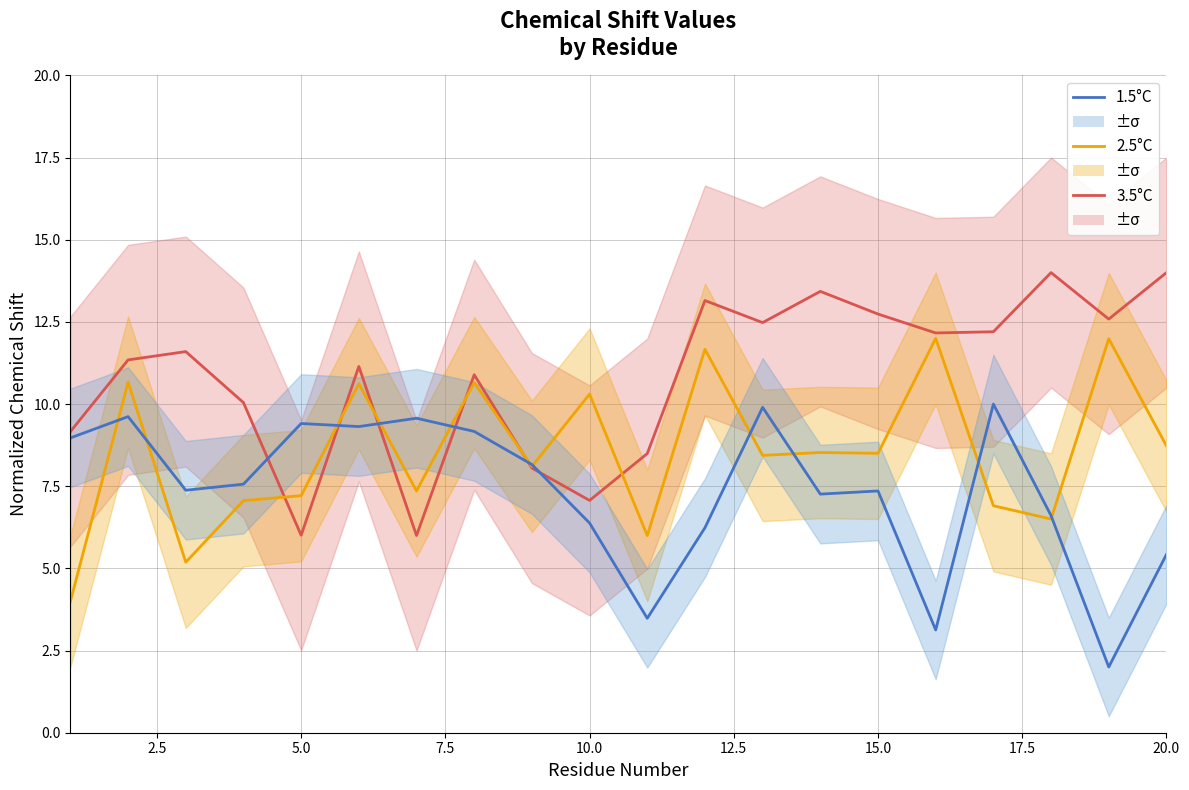

At how many categories does at least one series exceed 6?

20